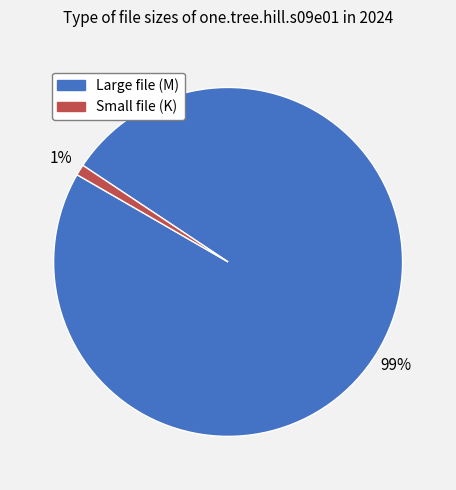

Do Small file (K) and Large file (M) together represent more than half of the pie?

Yes